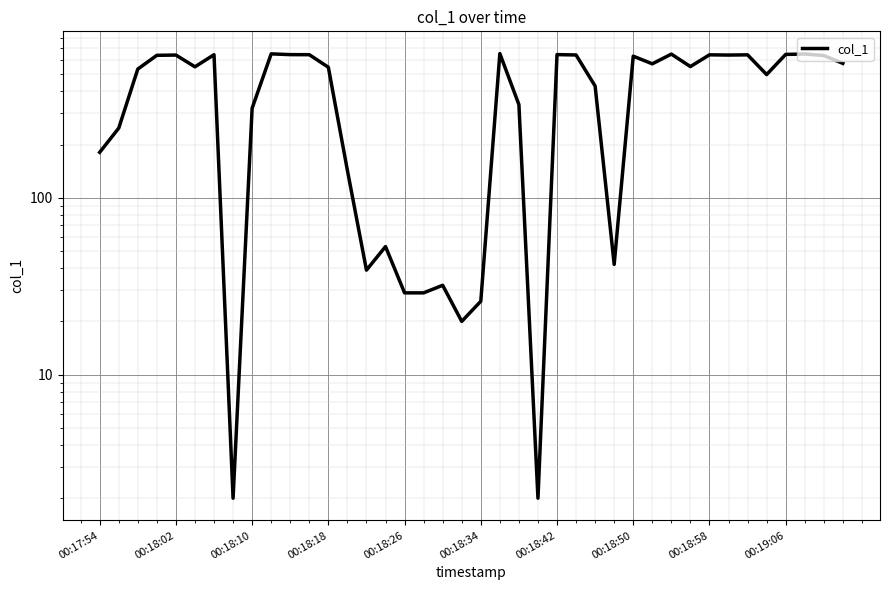

What is the value of the 19th point from the left?

32.0